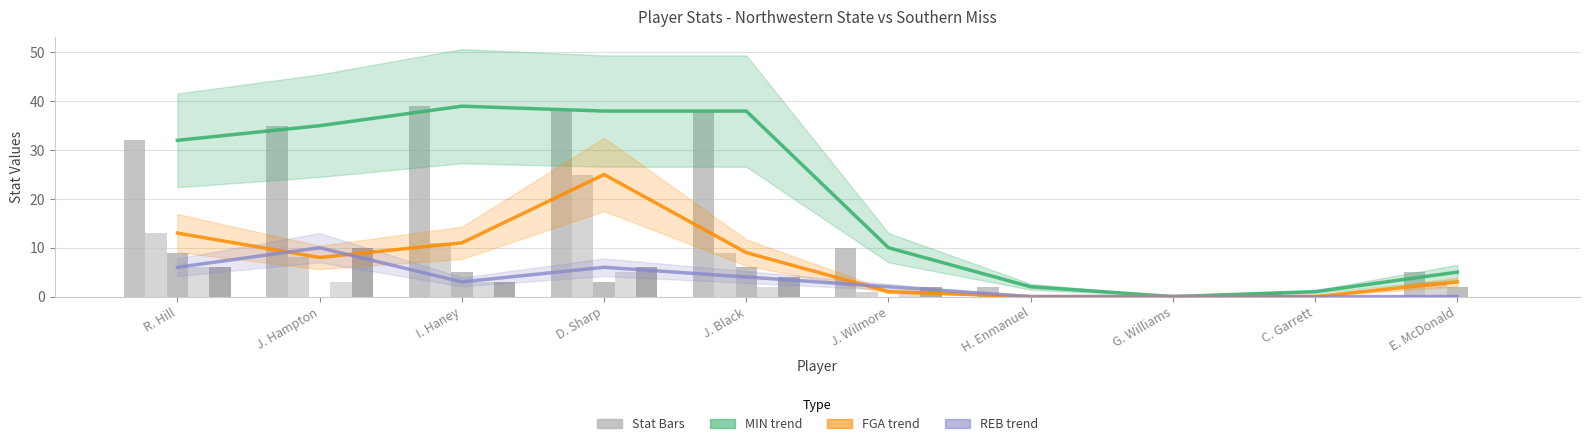

Which series has the largest range (max minus min)?

MIN